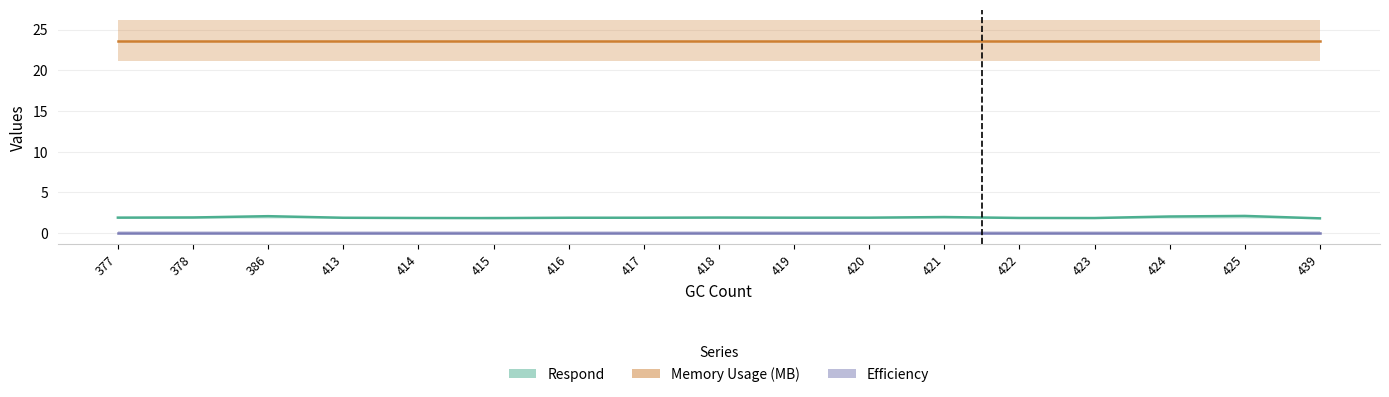

At which category does Respond reach its first local peak?

386